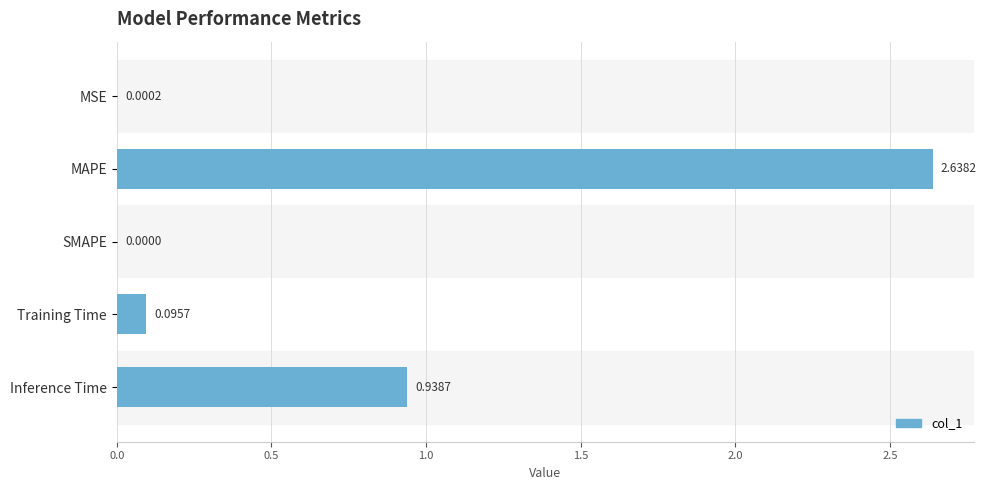

What is the sum of all values?

3.7